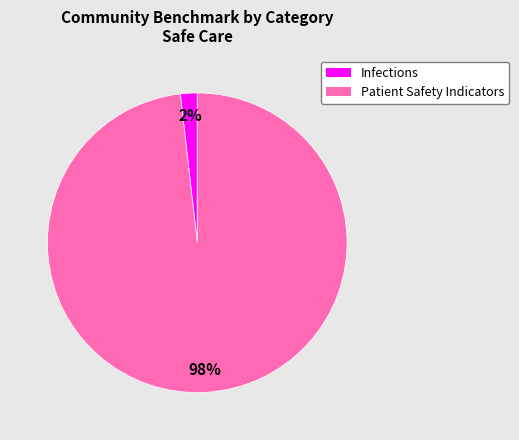

Is there any slice that represents more than half of the pie?

Yes